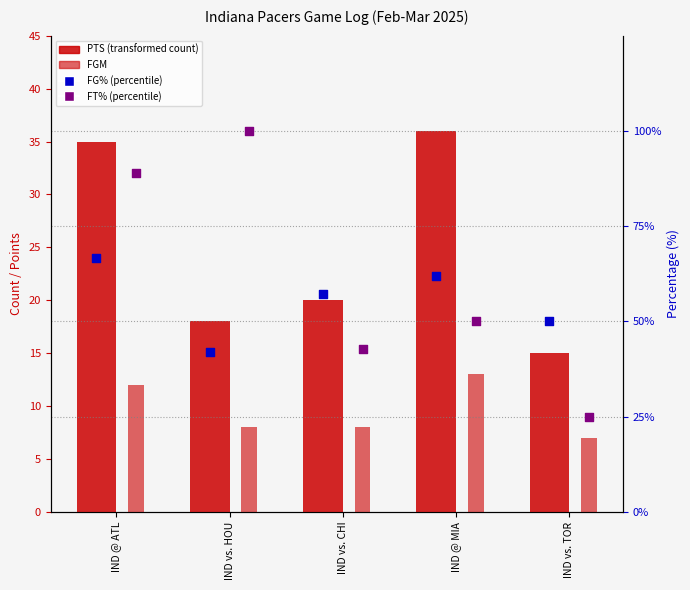

What is the total value across all series at IND vs. CHI?

128.0